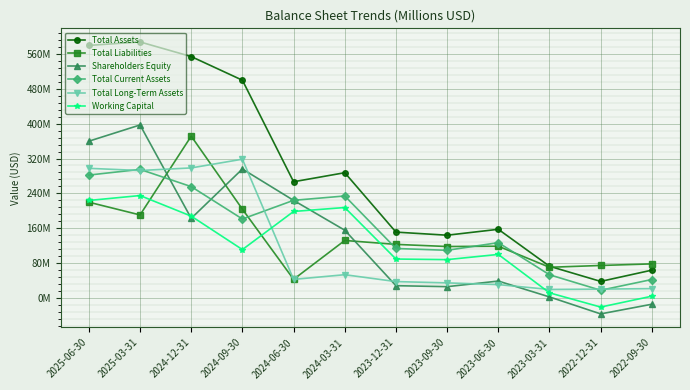

Is this an area chart (filled region under the line)?

No